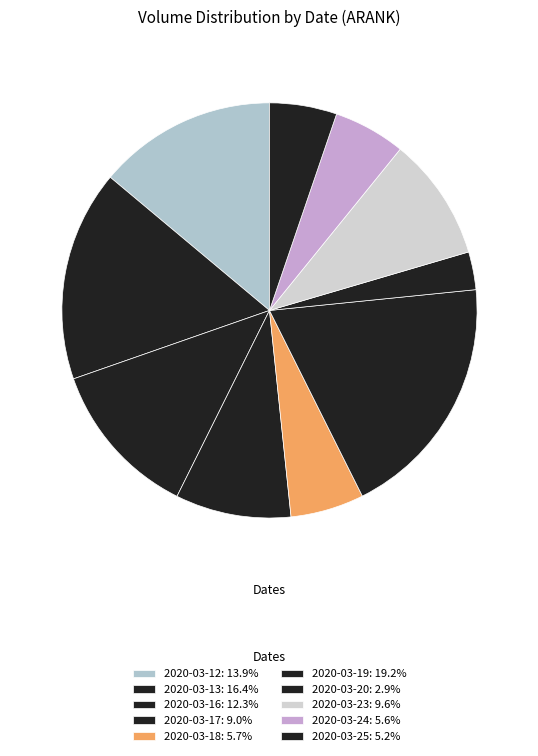

To the nearest percent, what is the combined percentage of 2020-03-18 and 2020-03-12?

20%